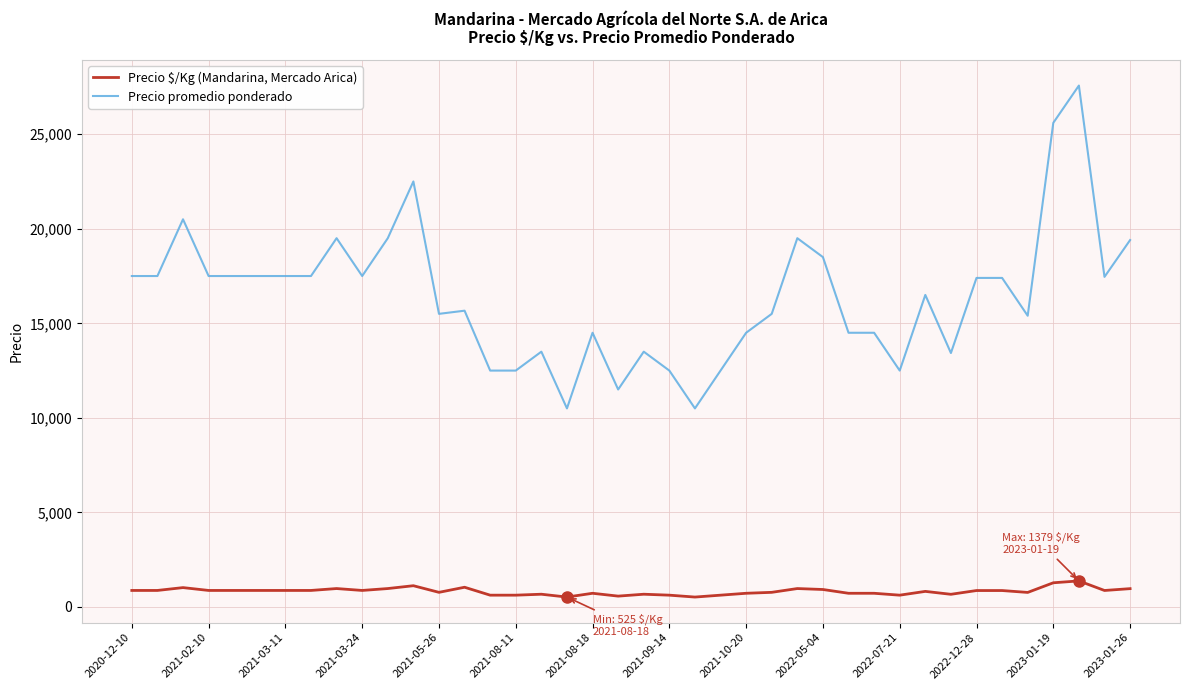

What is the greatest value displayed?

27571